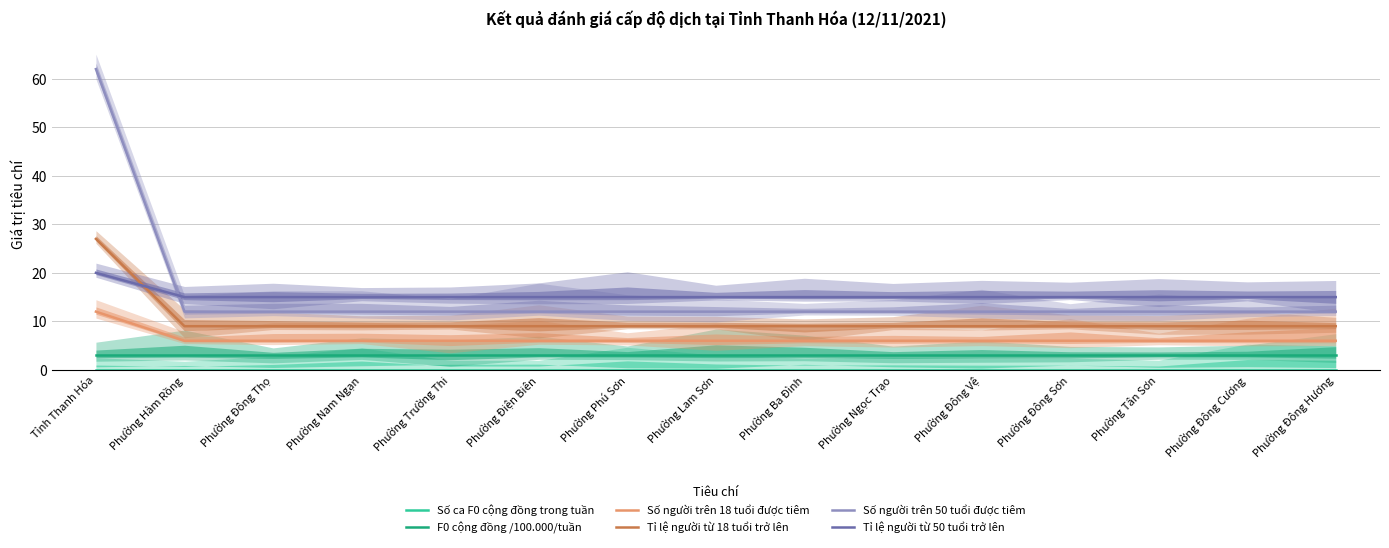

Is the value of Số ca F0 cộng đồng trong tuần at Phường Ba Đình greater than the value of Số người trên 18 tuổi được tiêm at Phường Trường Thi?

No